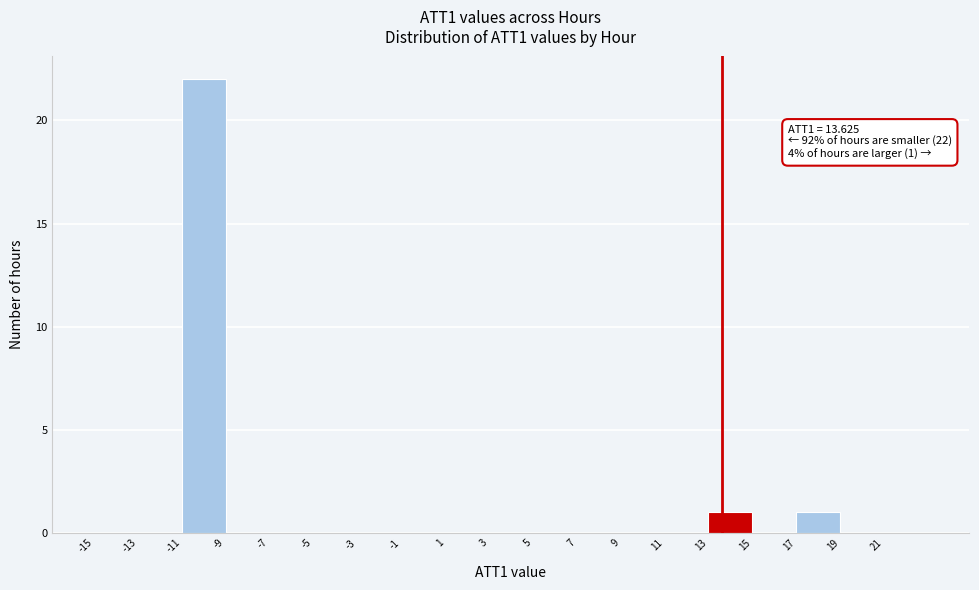

Over which range of the x-axis is the bar tallest?

-11 to -9